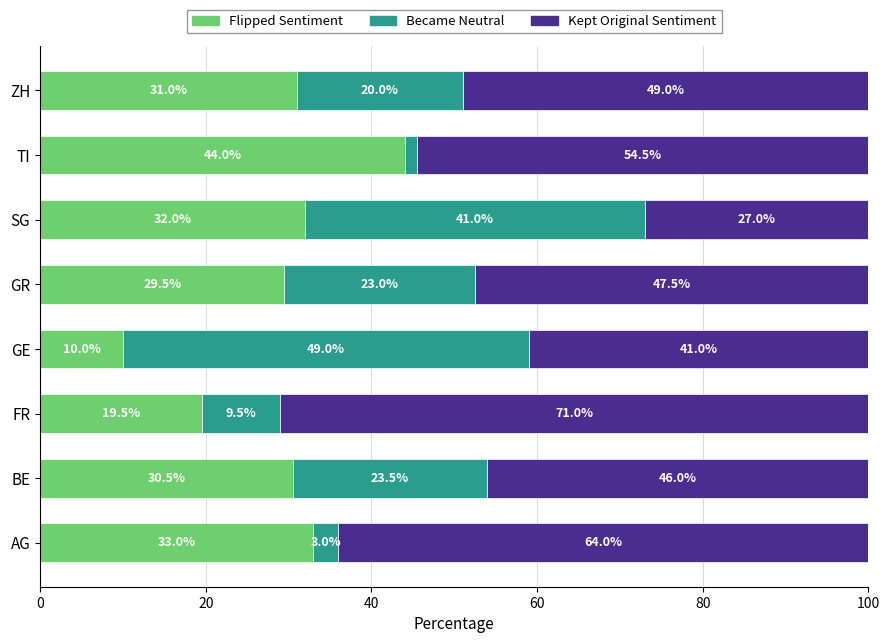

What is the approximate value of Flipped Sentiment at BE?

30.5